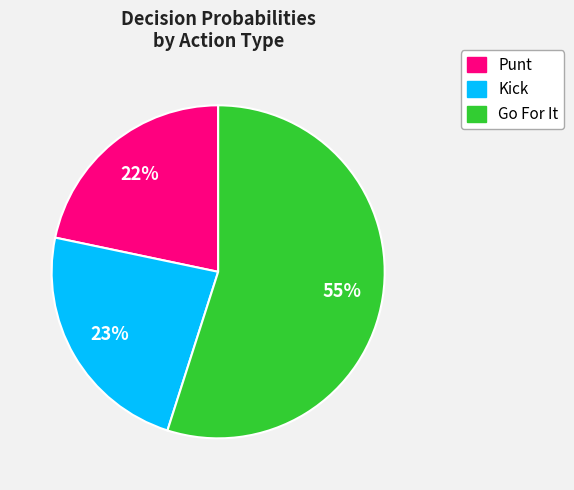

Is there any slice that represents more than half of the pie?

Yes